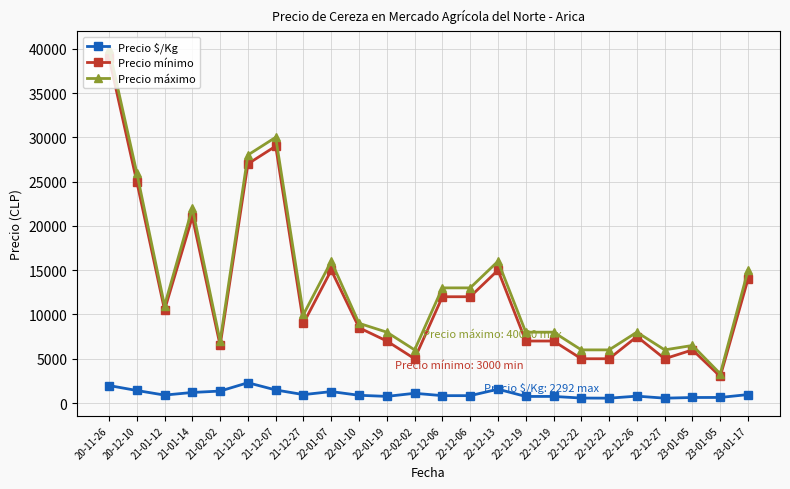

The Precio máximo series shows 7161 at 21-01-12. True or false?

False